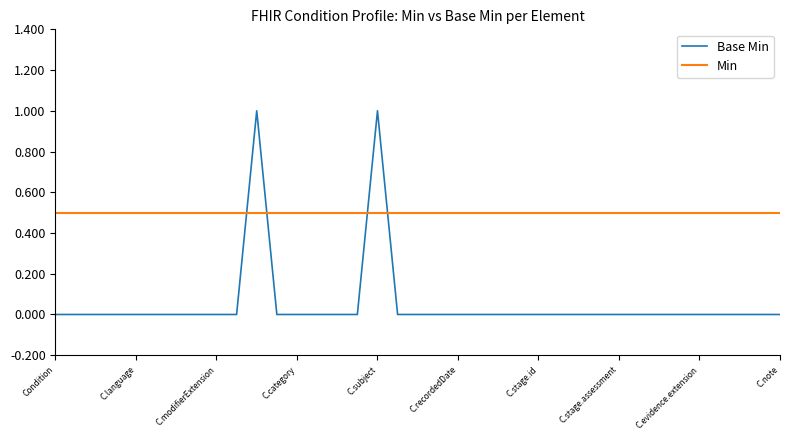

The value at Condition.bodySite is 0. True or false?

False